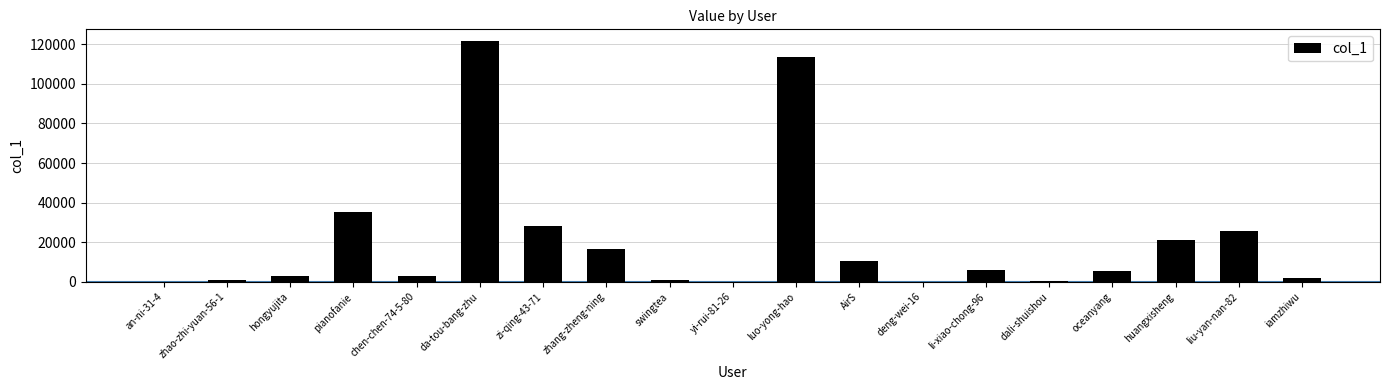

Which has a higher value, deng-wei-16 or zhang-zheng-ning?

zhang-zheng-ning